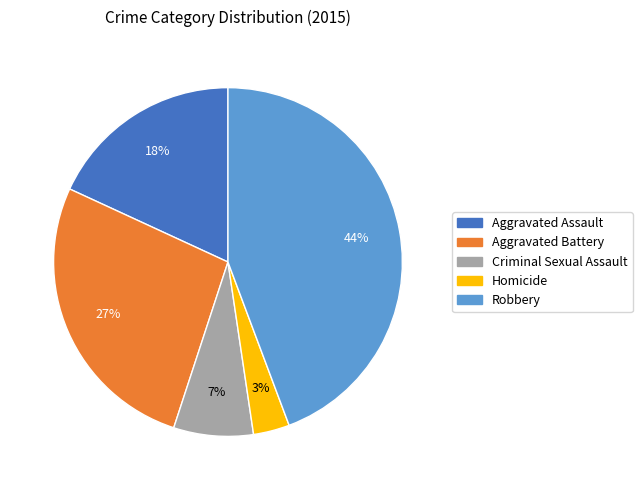

How many slices are in this pie chart?

5